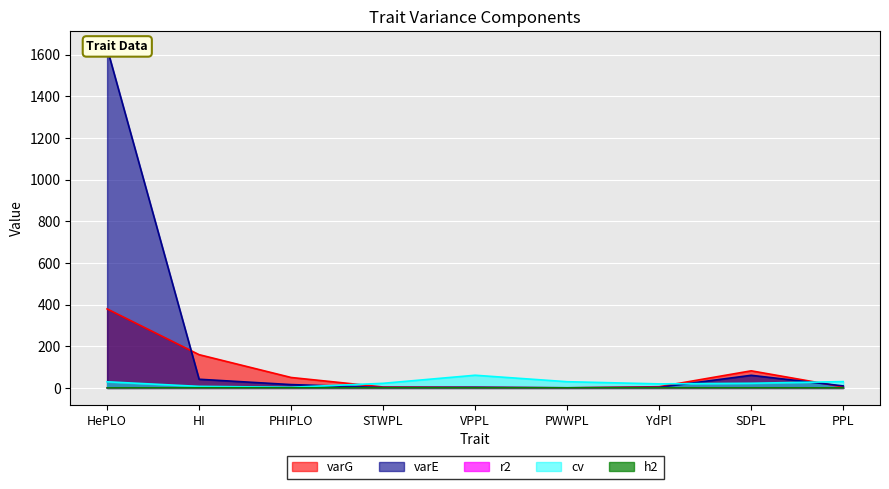

What is the sum of the varG values at VPPL and HI?

162.6